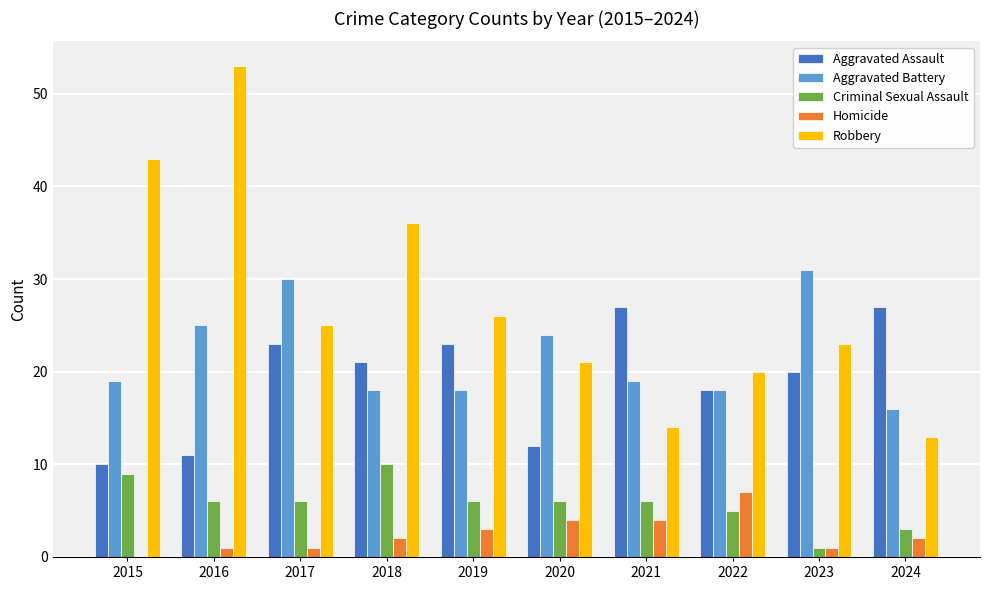

Which series changed the most between 2019 and 2020?

Aggravated Assault